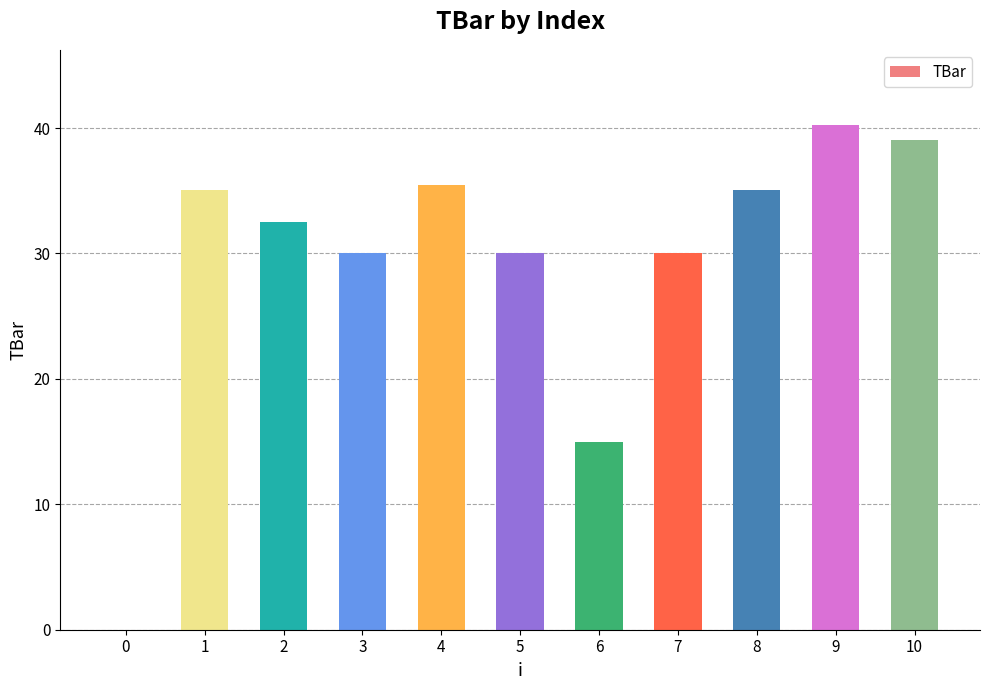

At which label does the data first exceed 32?

1